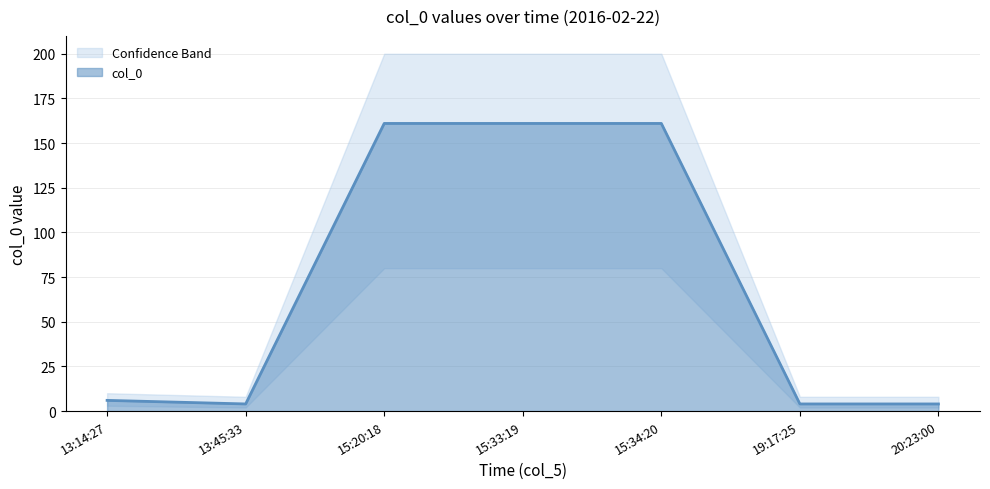

How many lines are shown in the chart?

1